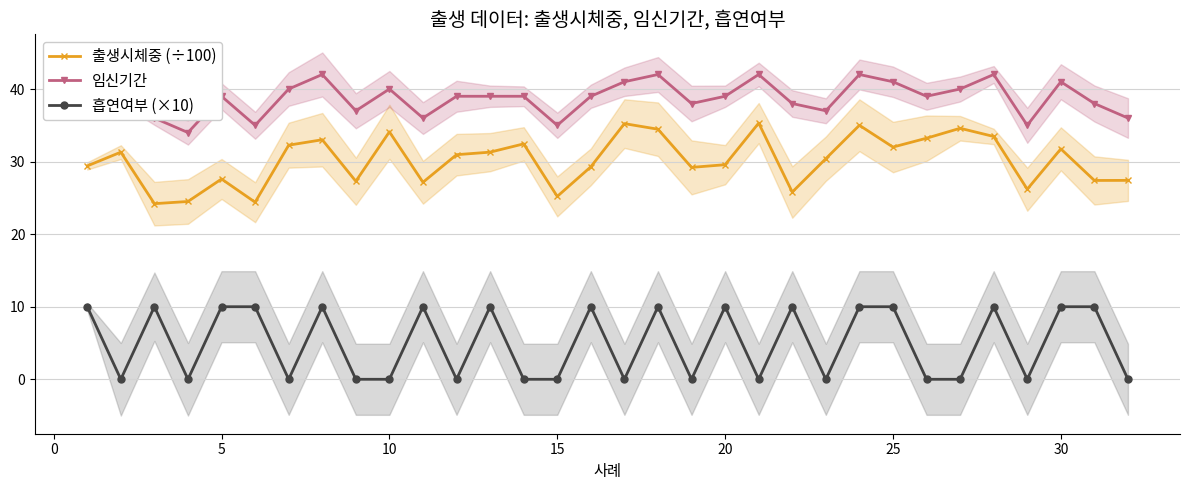

True or false: 임신기간 and 흡연여부 (×10) cross at least once.

False